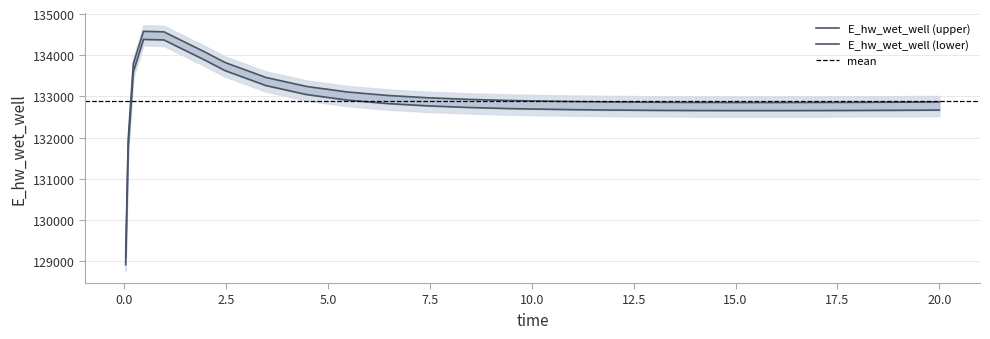

Does the chart display data point markers on the line(s)?

No